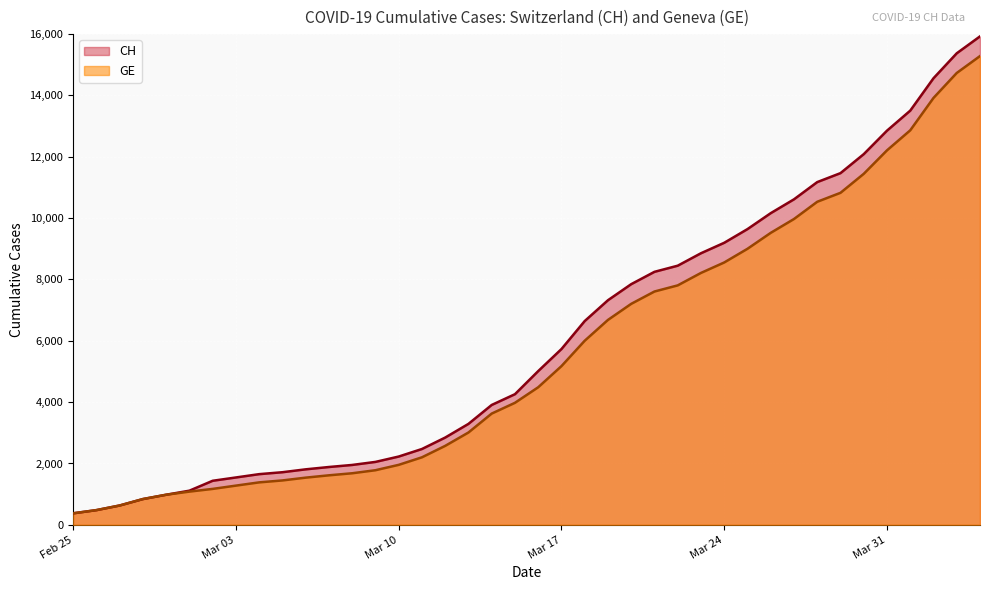

List the series in order of their peak value, highest first.

CH, GE